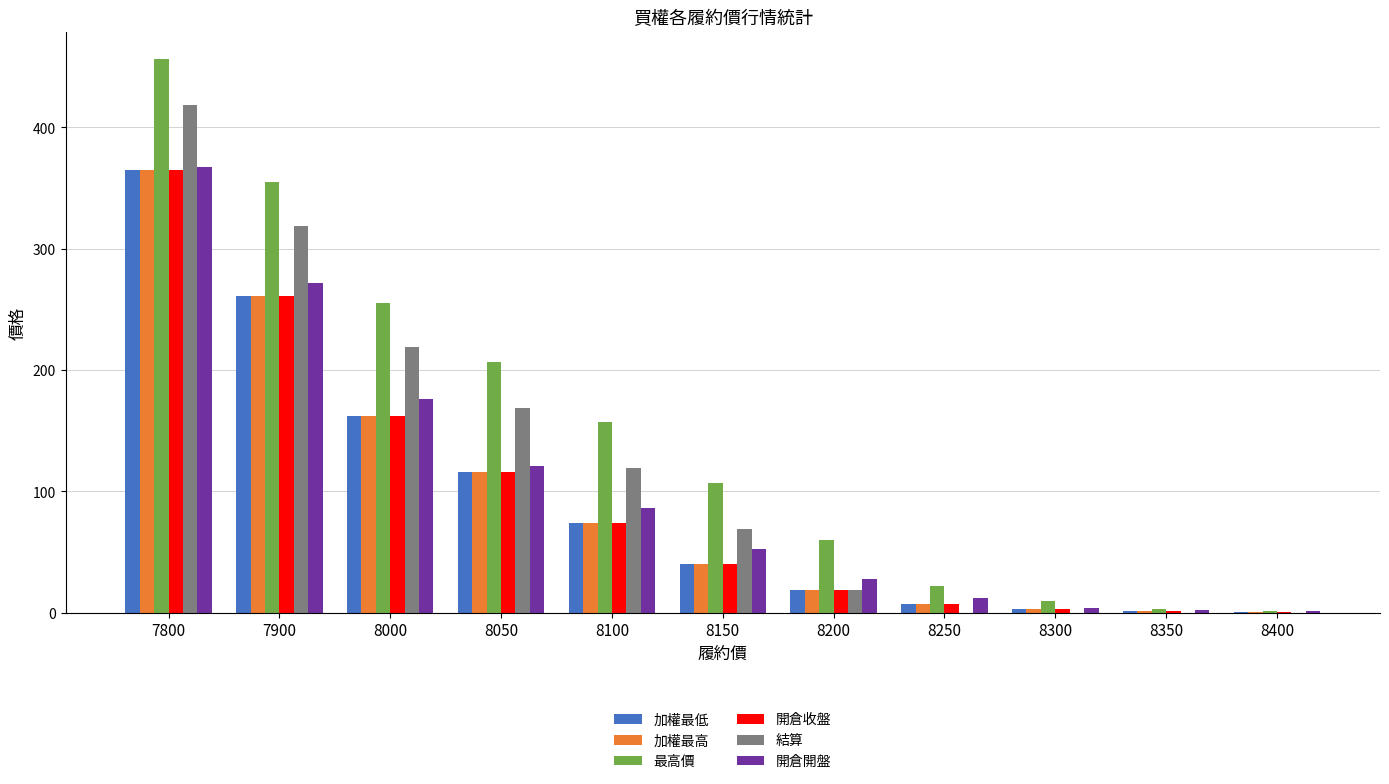

Which category has the highest value in the 加權最低 series?

7800